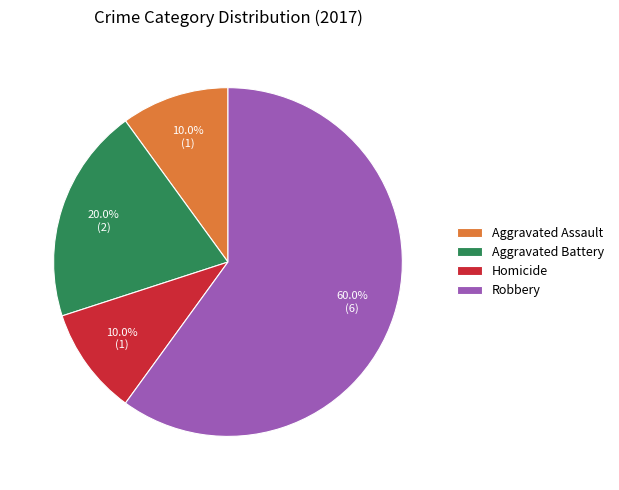

How many slices are in this pie chart?

4